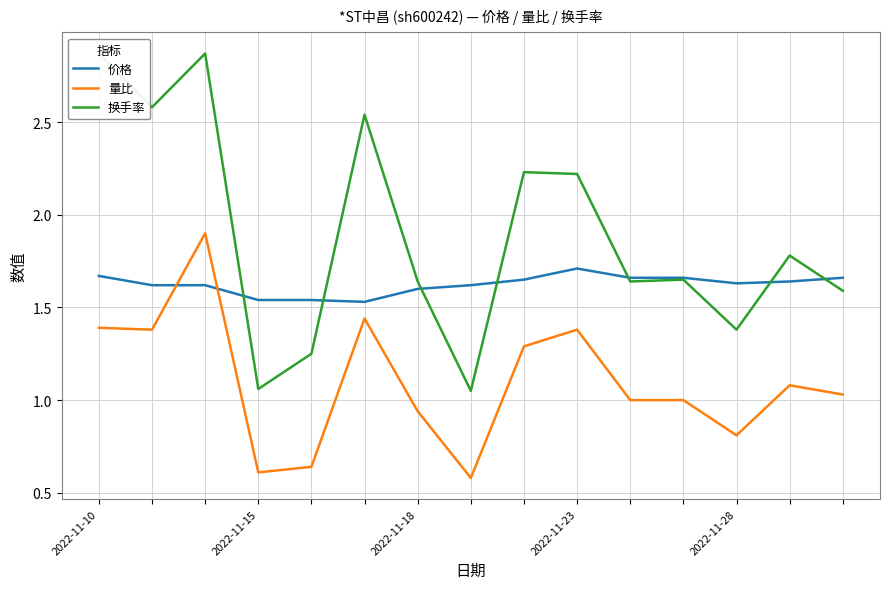

At which label does 价格 reach its minimum?

5